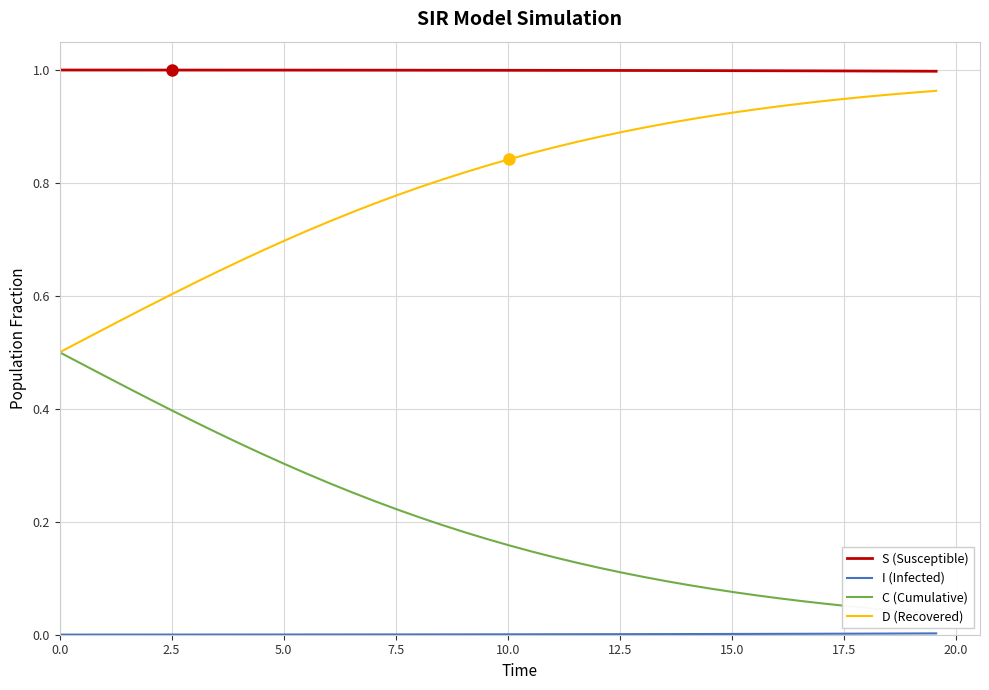

True or false: C (Cumulative) and I (Infected) intersect in this chart.

False